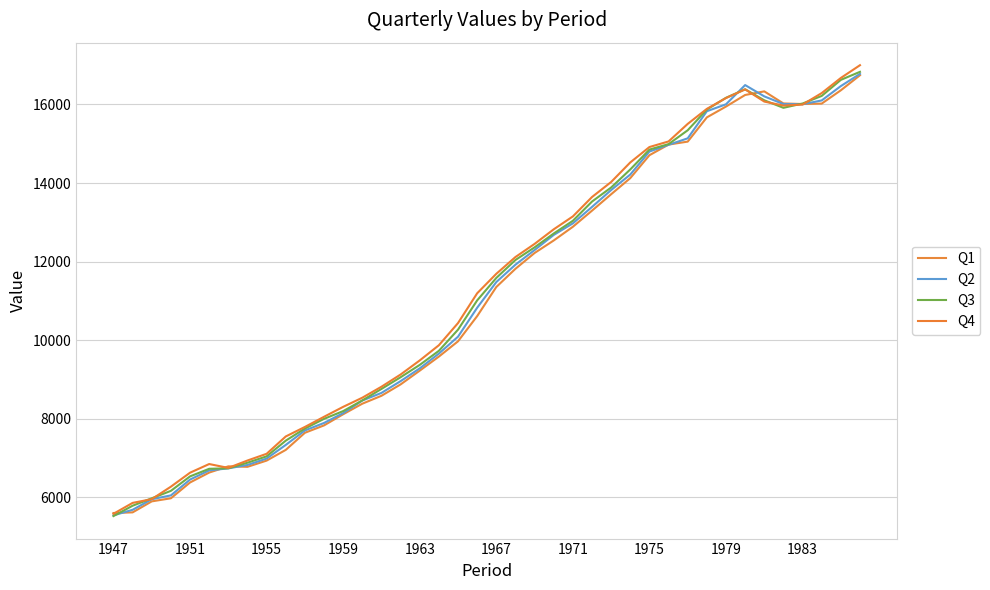

Does the chart display data point markers on the line(s)?

No